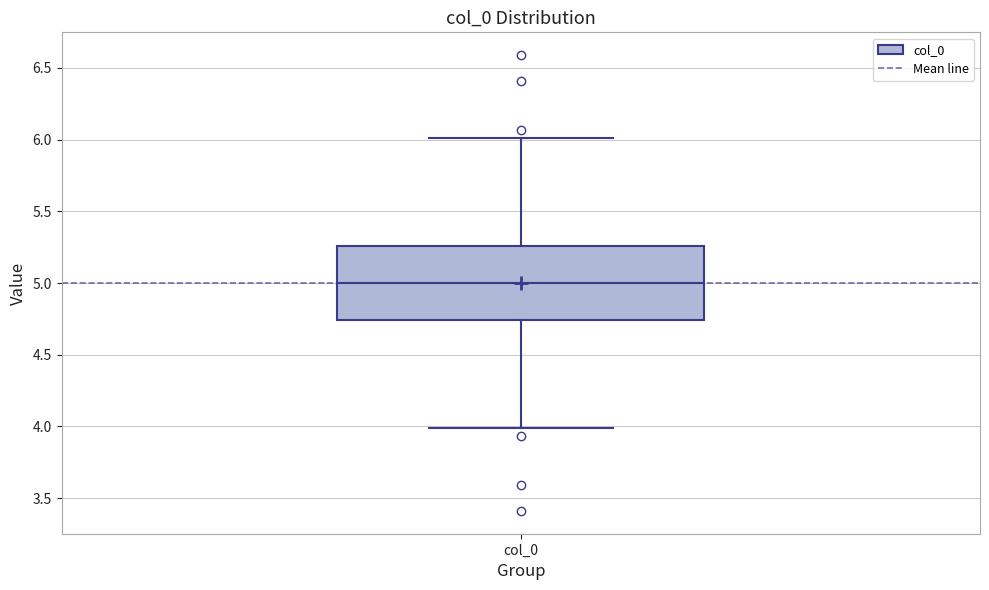

Transcribe this box plot: give where the median line is, the range the box spans, and where the two whiskers end, as read against the y-axis. The values are not printed on the chart, so give them approximately, as read against the axis.

median 5.00, box 4.75 to 5.25, whiskers 4.00 to 6.00